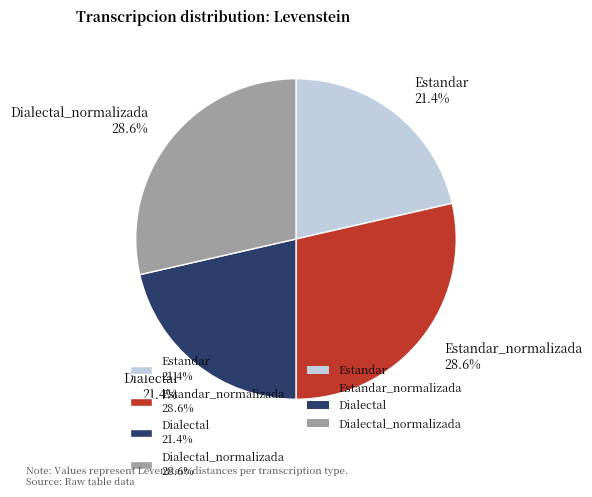

Is there any slice that represents more than half of the pie?

No